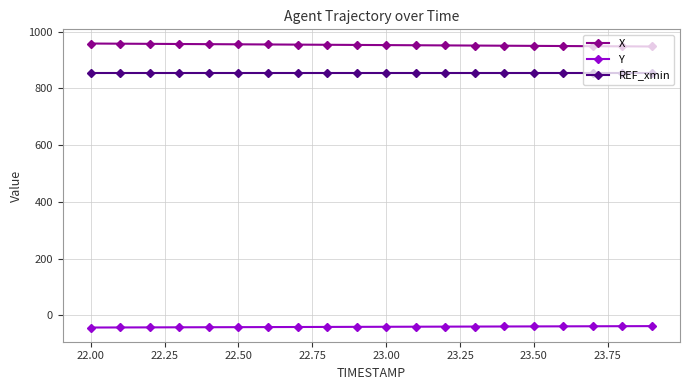

At how many categories does at least one series exceed 730?

20